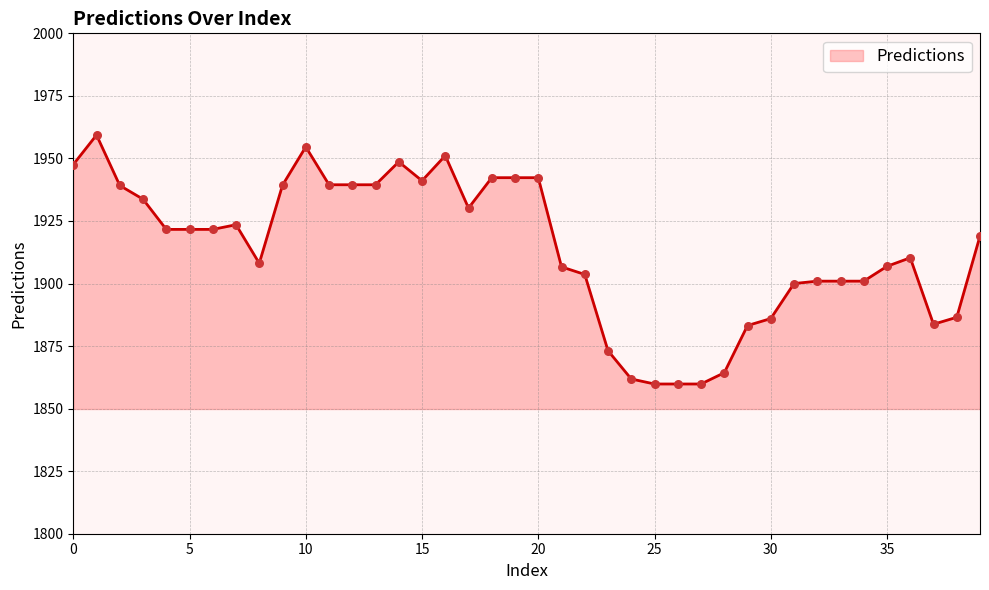

What is the smallest value displayed?

1859.8